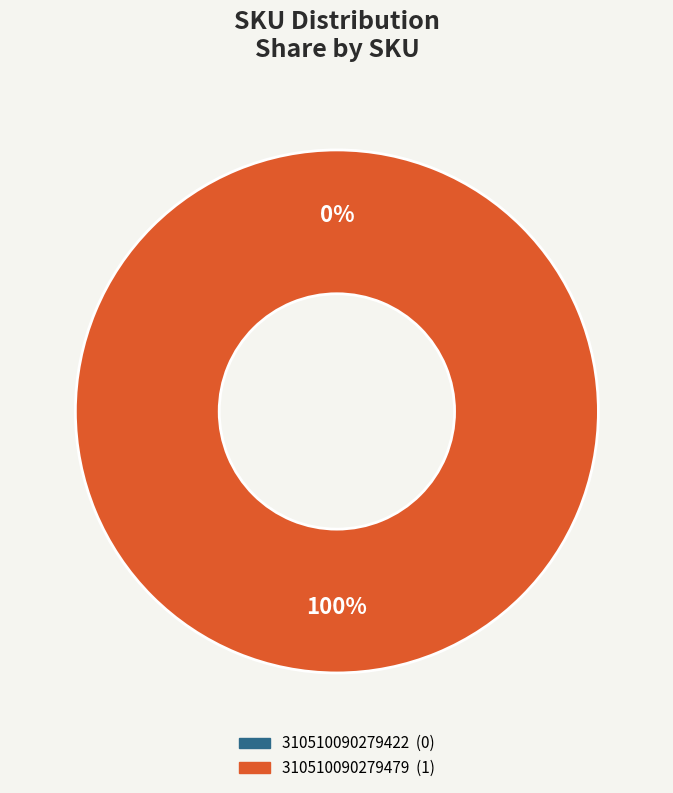

The 310510090279479 slice represents 99% of the pie. True or false?

False